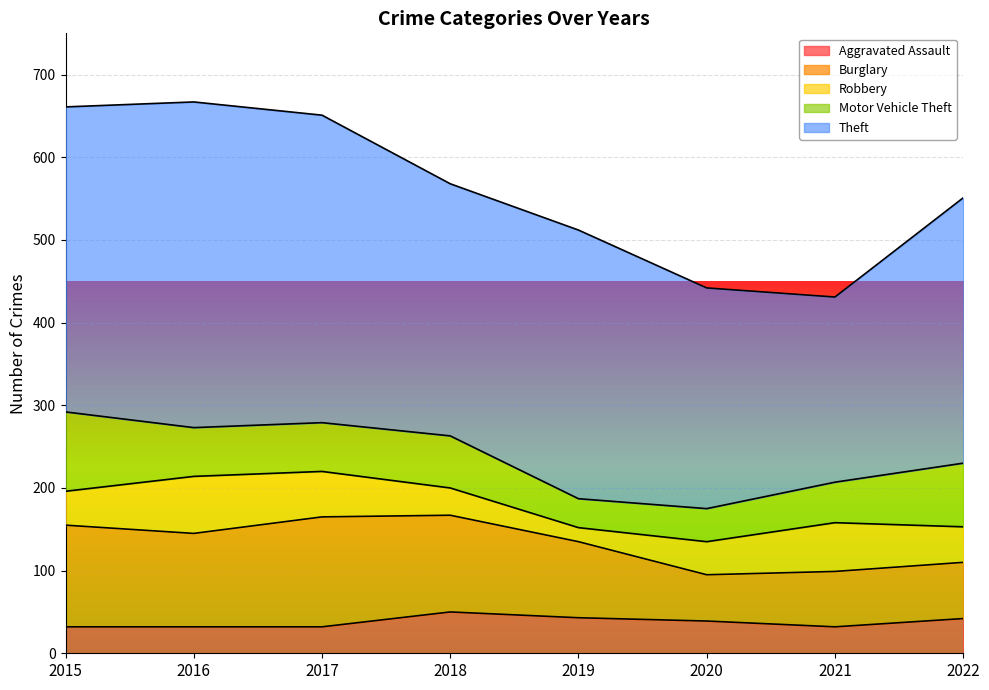

Which has a higher value, 2016 or 2021?

2016